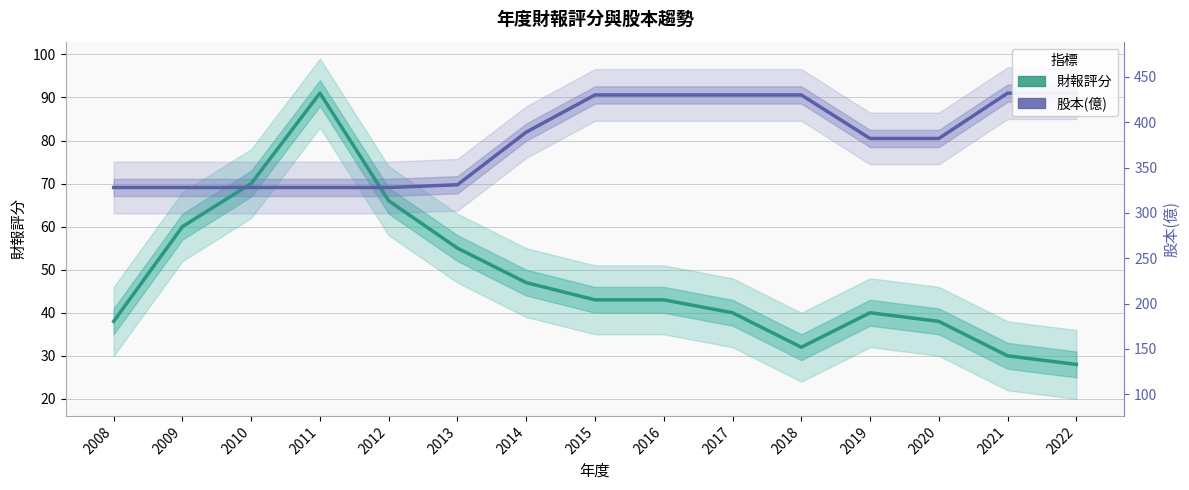

Where do 財報評分 and 股本(億) [scaled] first cross each other?

2009 and 2010